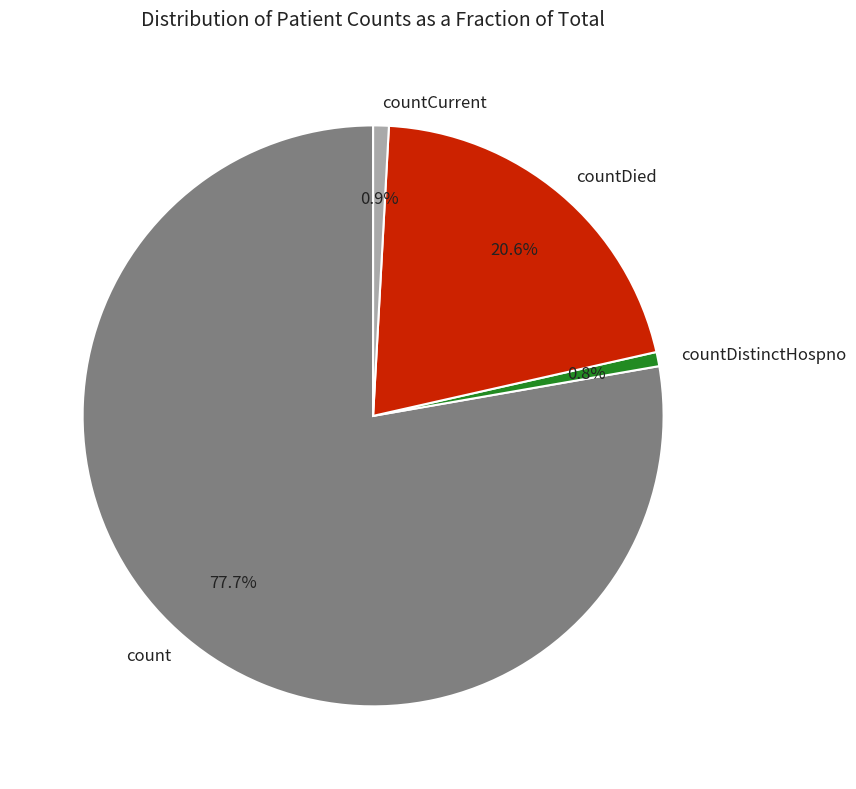

To the nearest percent, what percentage of the pie is count?

78%